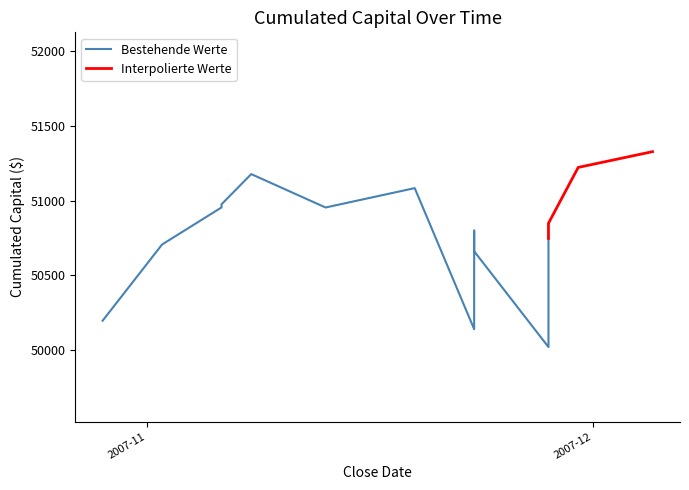

What is the minimum value for CumulatedCapital?

50017.5